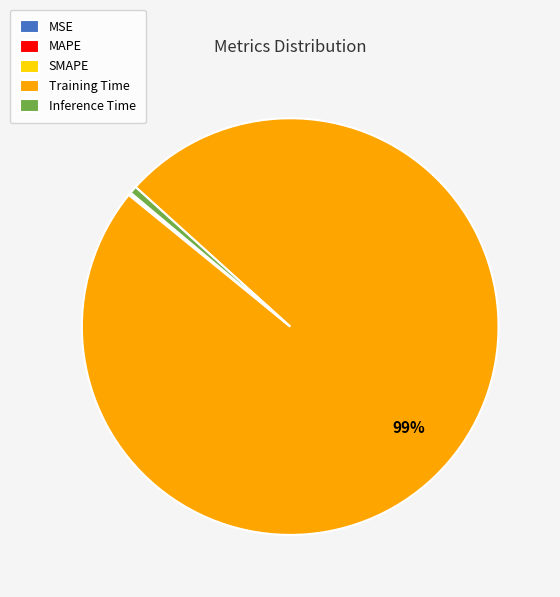

True or false: Inference Time accounts for 12% of the total.

False